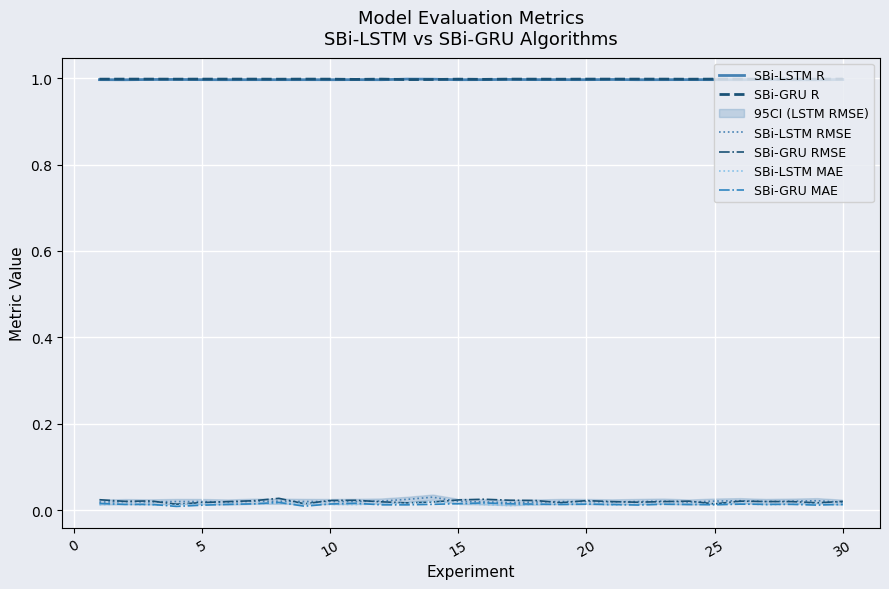

What are all the series names shown in the legend?

SBi-LSTM R, SBi-GRU R, SBi-LSTM RMSE, SBi-GRU RMSE, SBi-LSTM MAE, SBi-GRU MAE